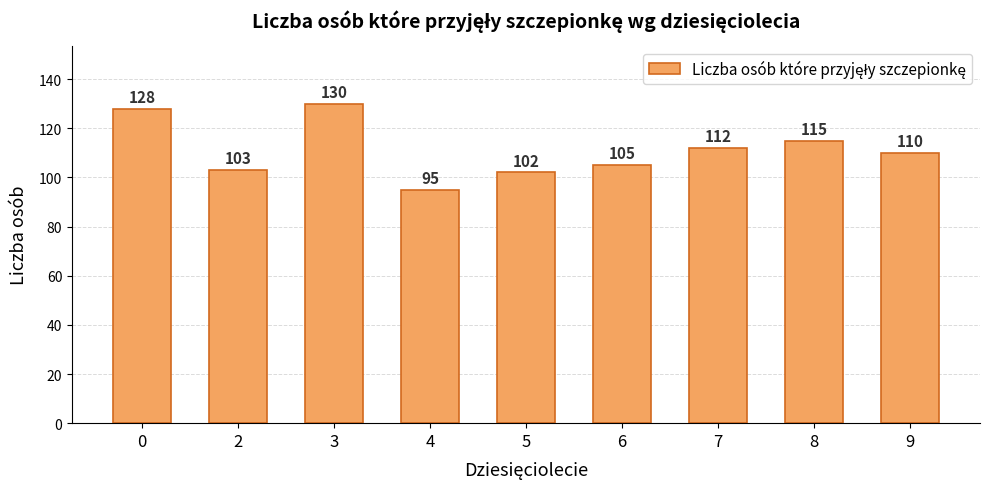

Rank the categories by value from lowest to highest.

4, 5, 2, 6, 9, 7, 8, 0, 3